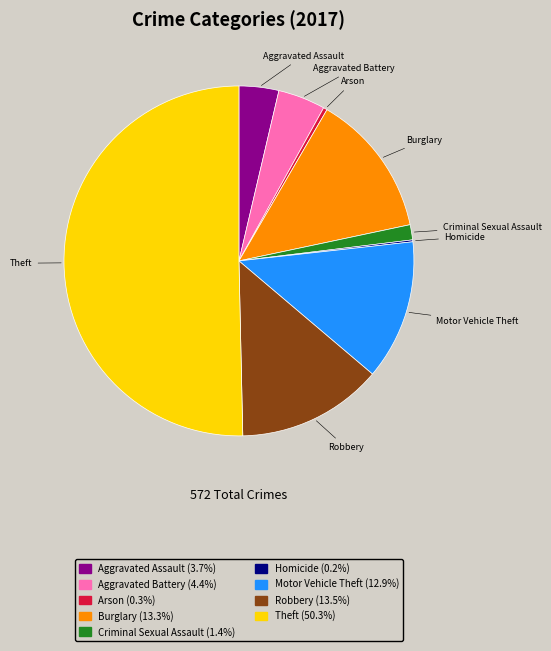

What is the ratio of the value at Robbery to the value at Aggravated Assault?

3.7